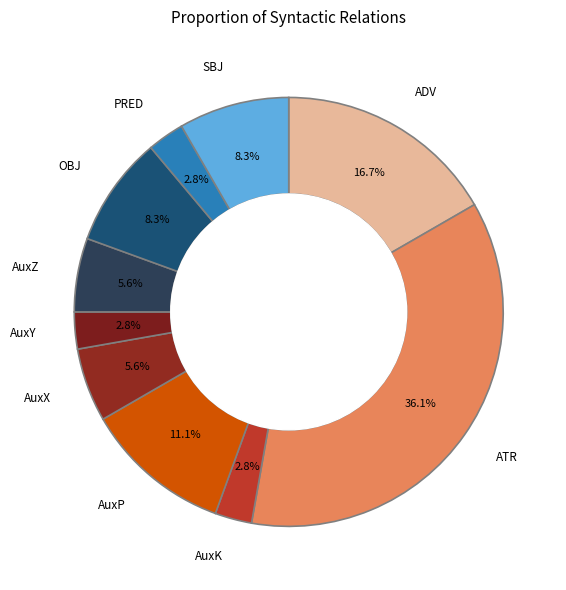

How many slices are in this pie chart?

10